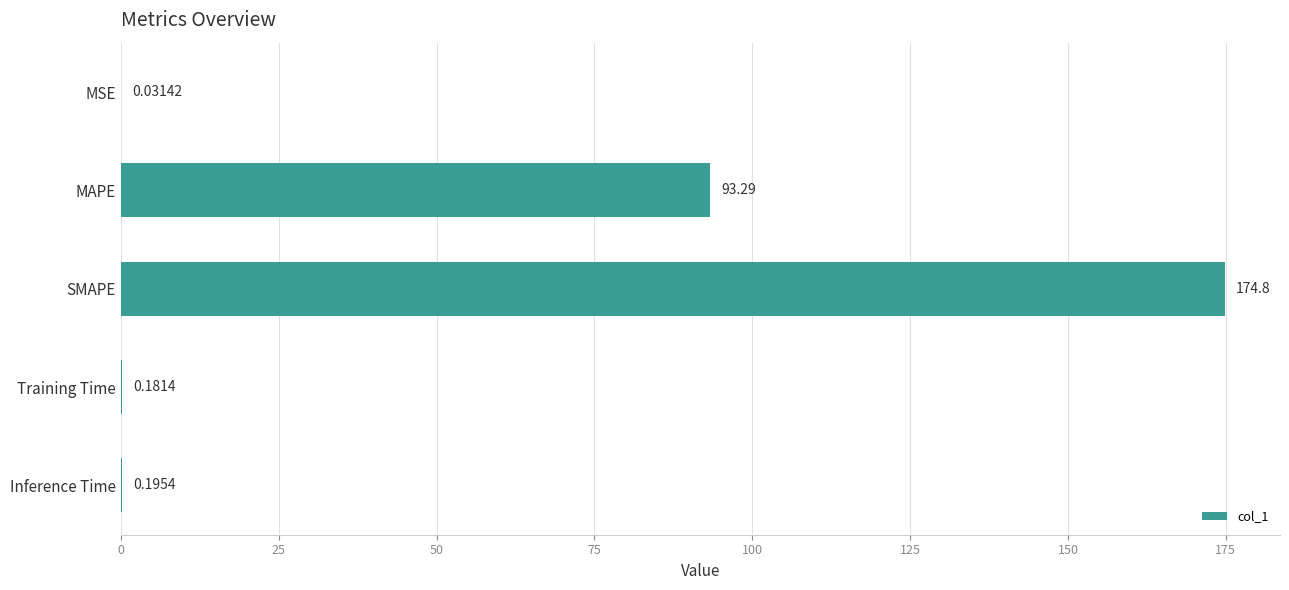

Where is the data nearest to the value 87?

MAPE